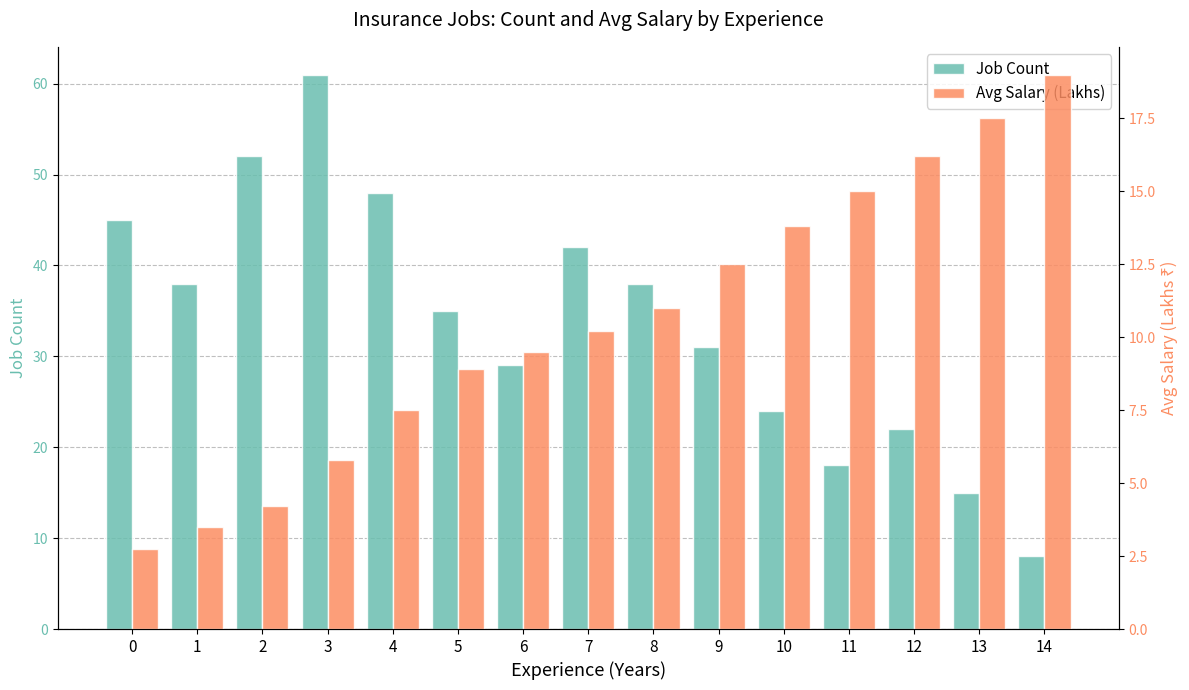

Rank the series by their maximum value, from highest to lowest.

Job Count, Avg Salary (Lakhs)